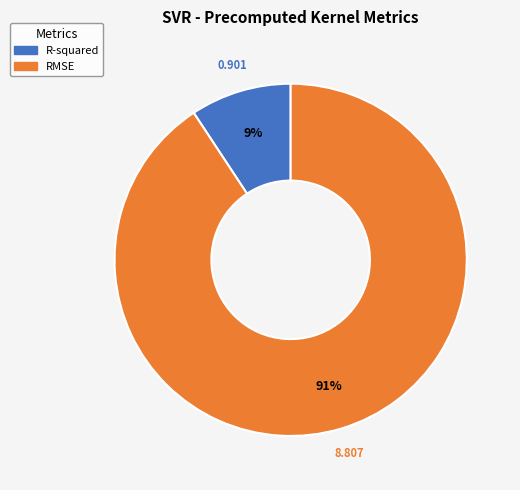

What percentage is the RMSE slice, to the nearest percent?

91%